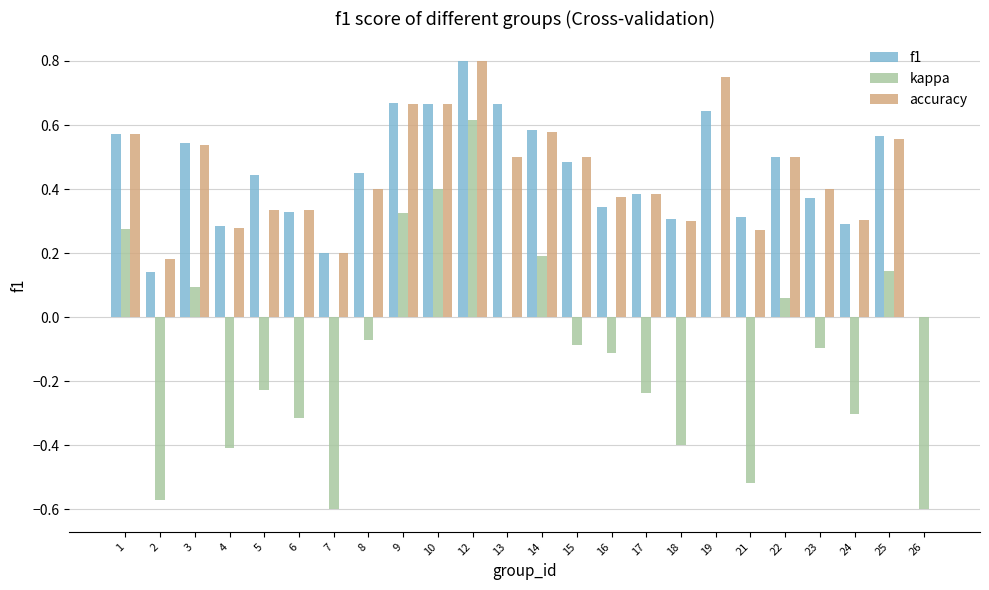

Between 6 and 12, which series saw the biggest shift?

kappa